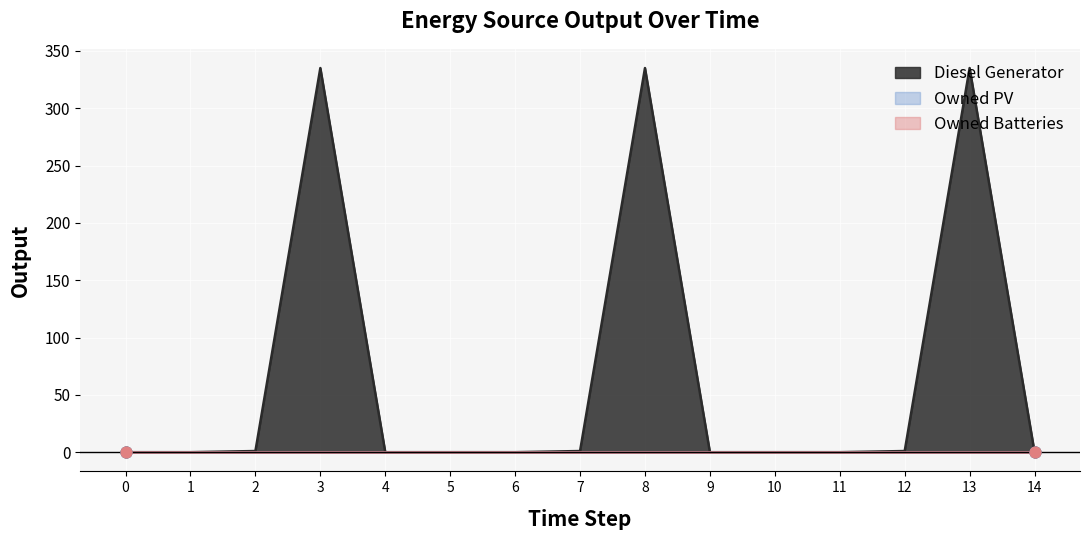

At how many categories does at least one series exceed 305?

3